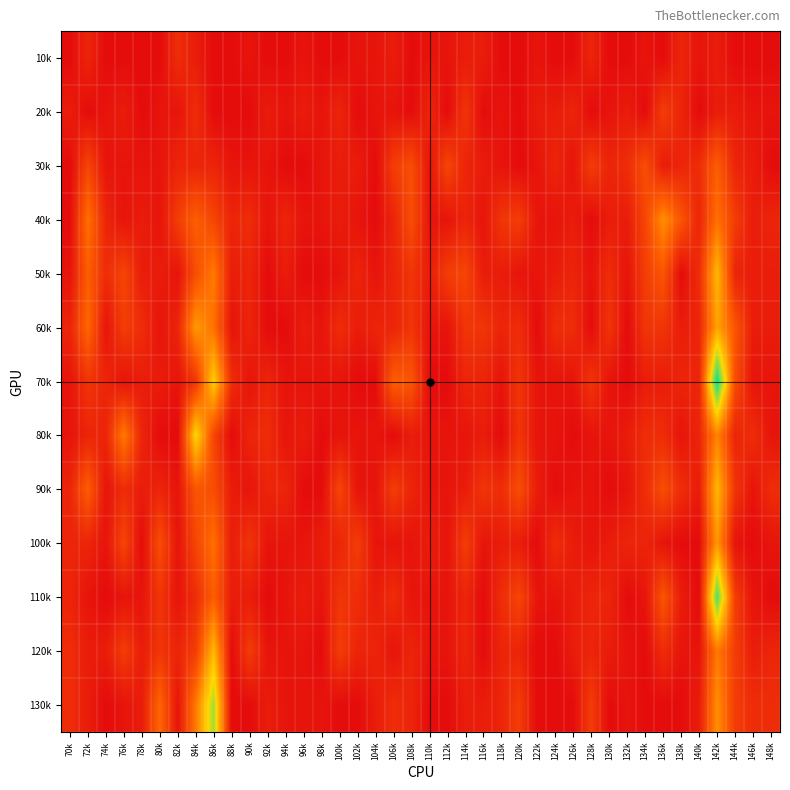

Which category has the lowest value across all series?

70k